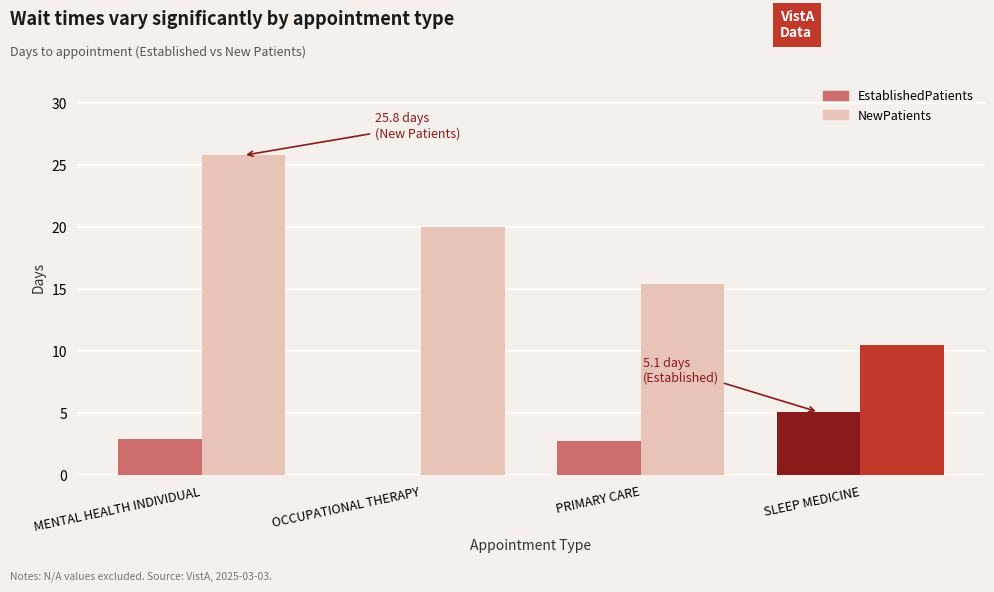

What is the maximum value for EstablishedPatients?

5.1